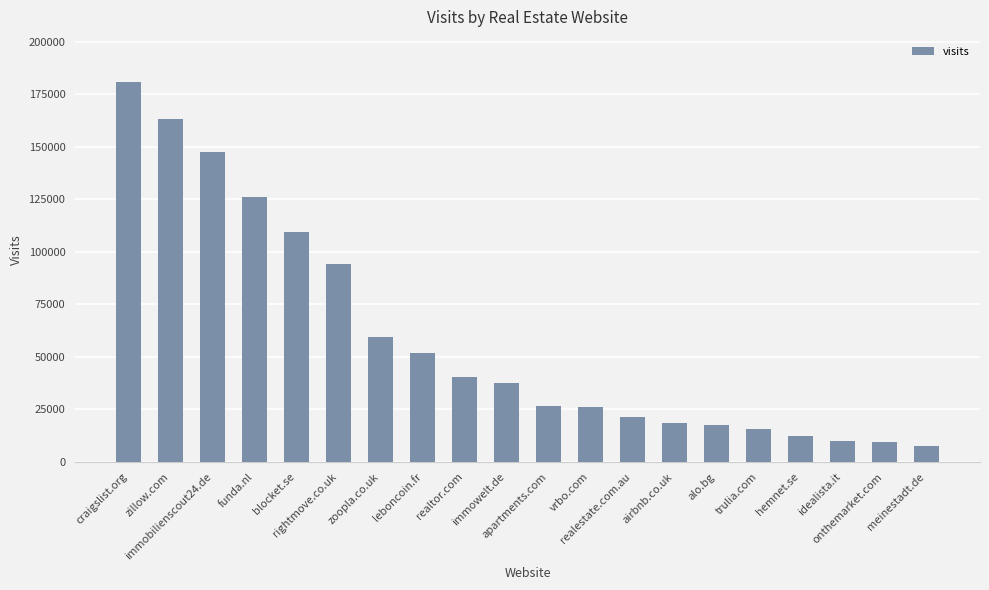

True or false: the data shows 42777 at apartments.com.

False